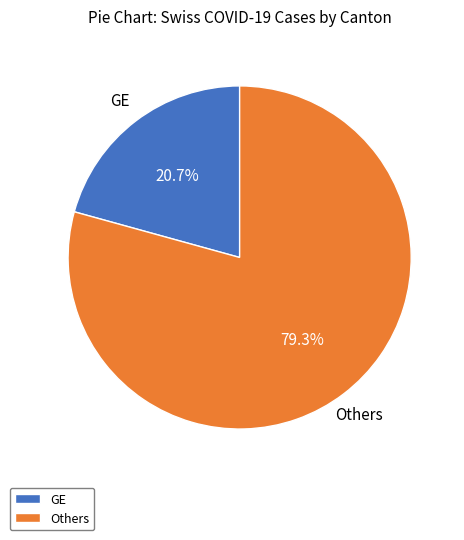

How much of the chart is everything except Others?

20.7%